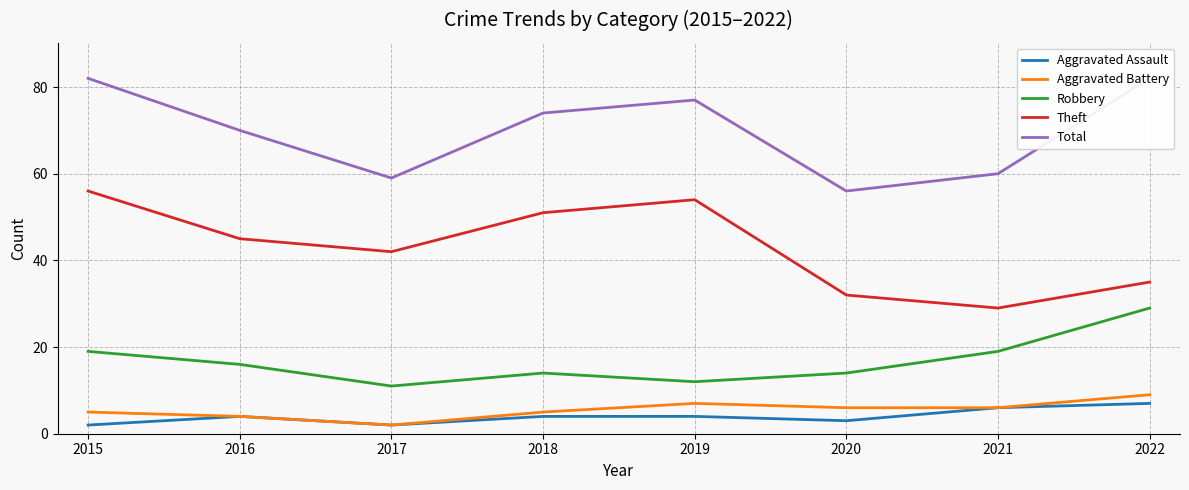

What is the smallest value displayed?

2